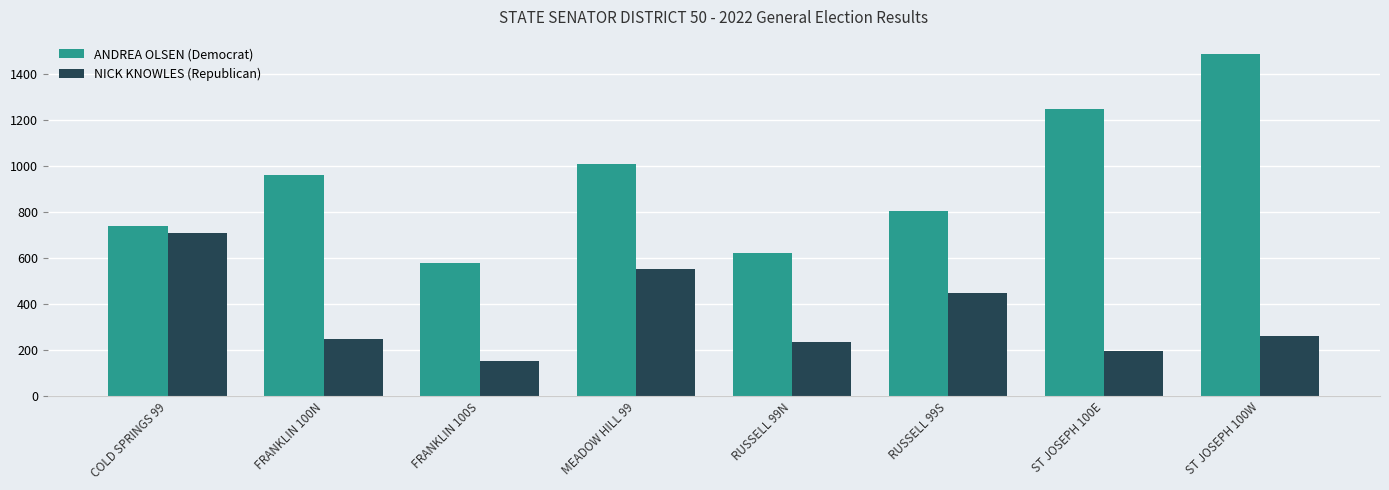

At which category does the chart reach its minimum across all series?

FRANKLIN 100S